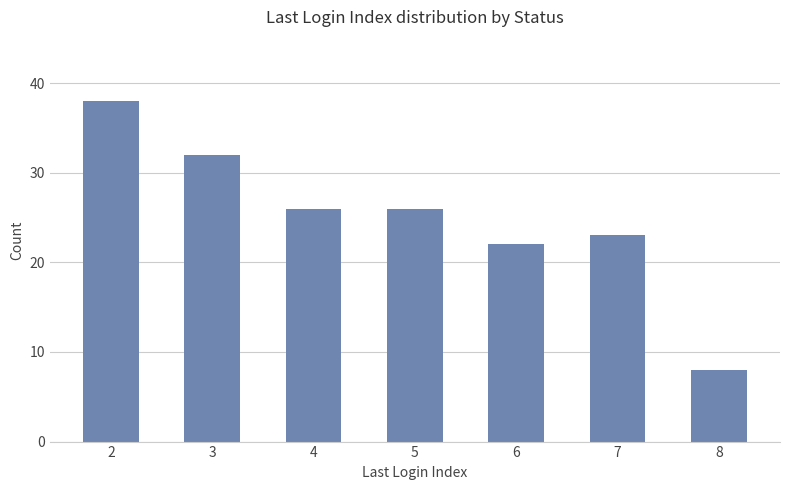

The chart shows a value of 9 at 7. True or false?

False